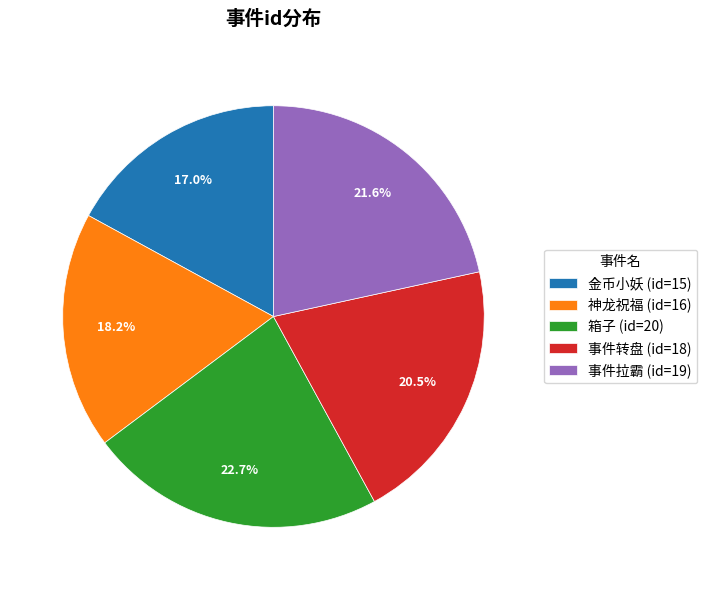

Approximately how many times larger is the value at 箱子 compared to 事件转盘?

1.1